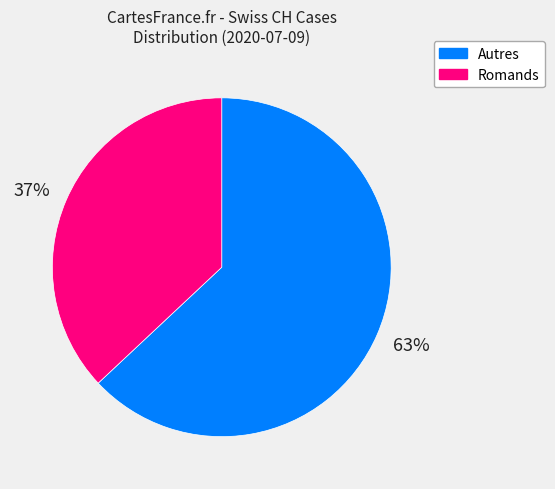

To the nearest percent, what is the difference between the largest and smallest slice percentages?

26%